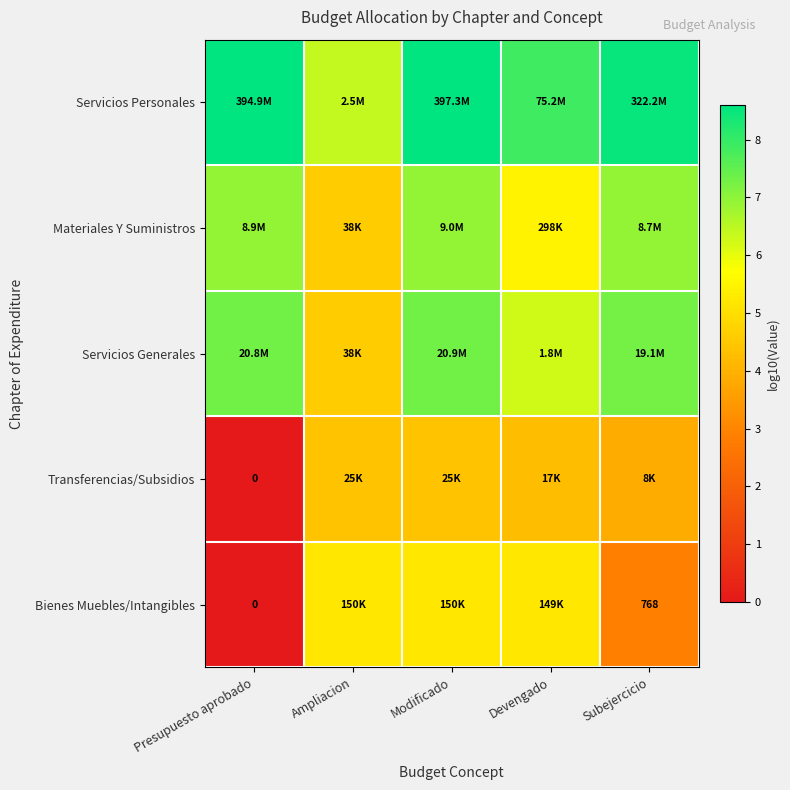

The value of Materiales Y Suministros at Modificado is 11.6. True or false?

False